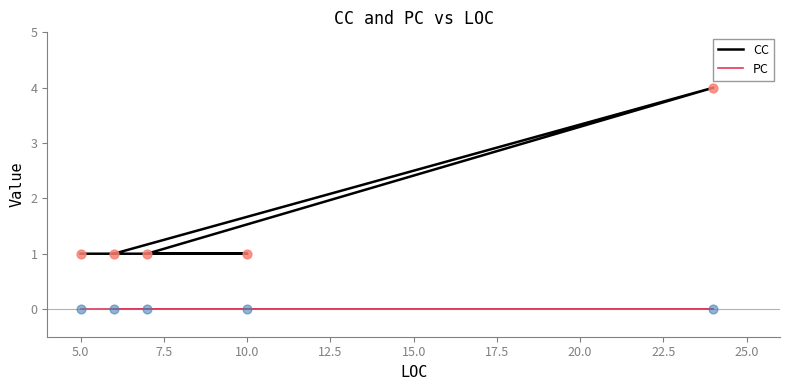

Which series has the largest total across all categories?

CC